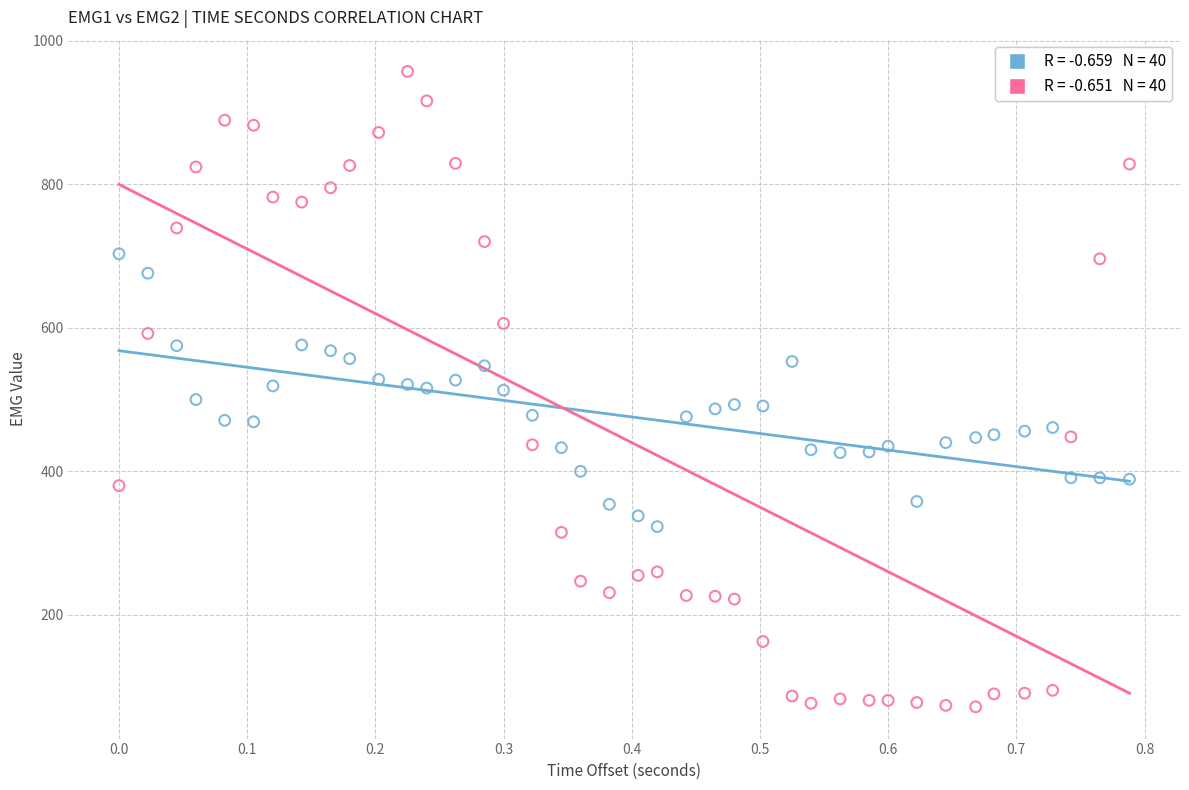

Across all data points, what is the range of Y values (max minus min)?

885